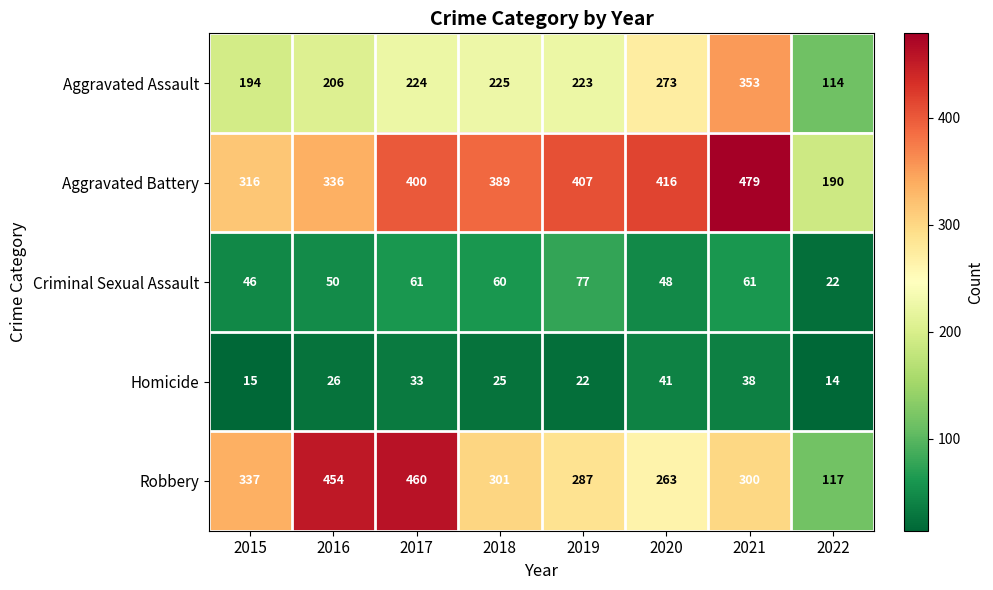

The Aggravated Battery series shows 614 at 2020. True or false?

False